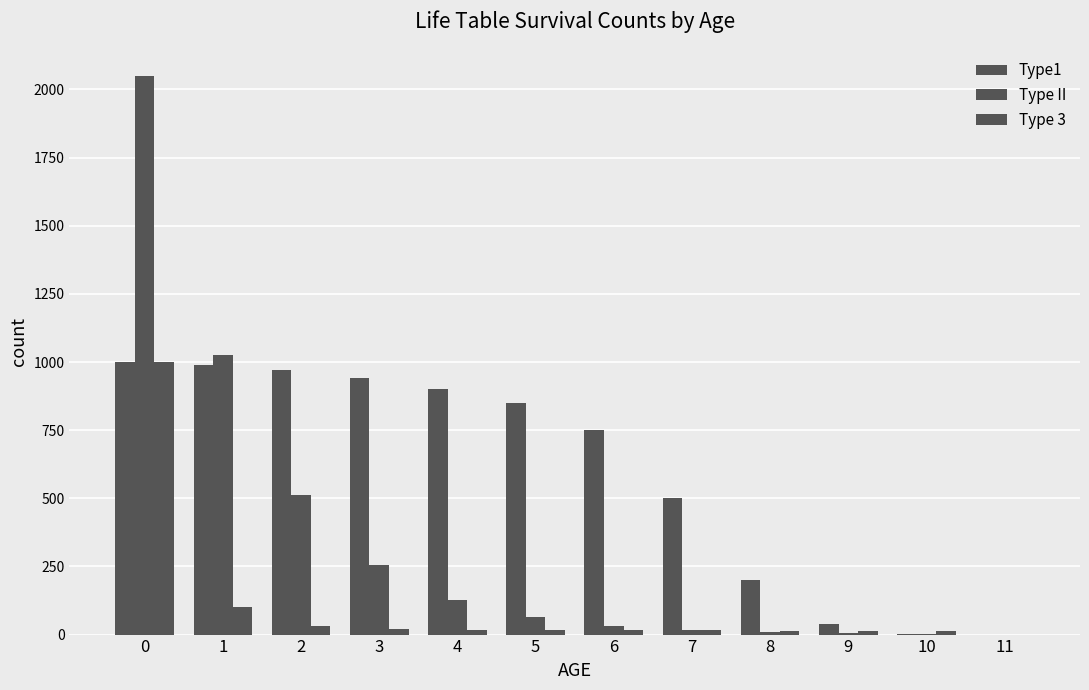

Count the number of categories in the chart.

12